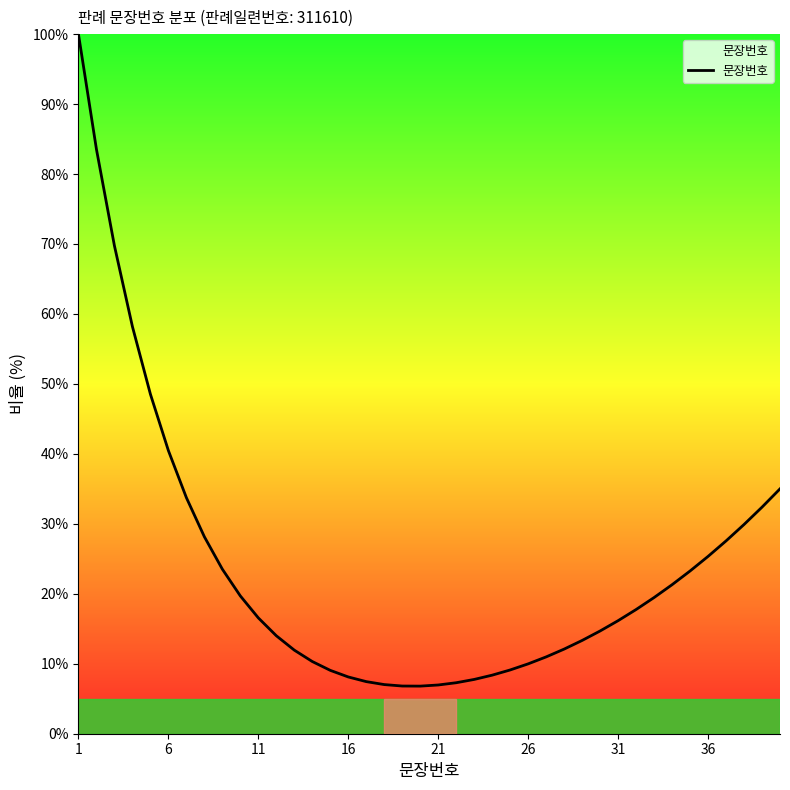

What is the maximum value shown in the chart?

100.0